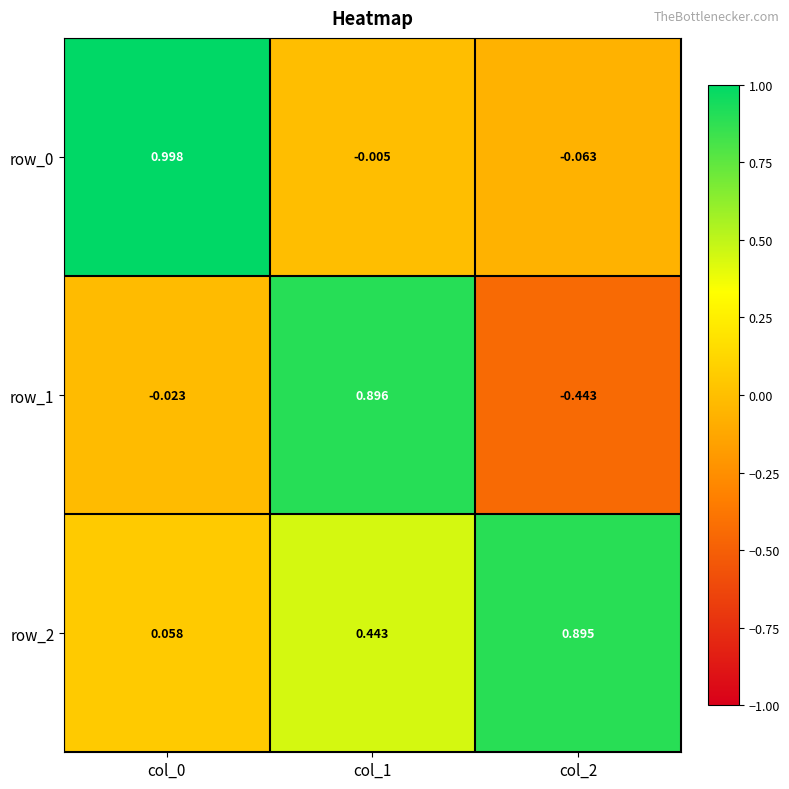

How many series are shown in this chart?

3